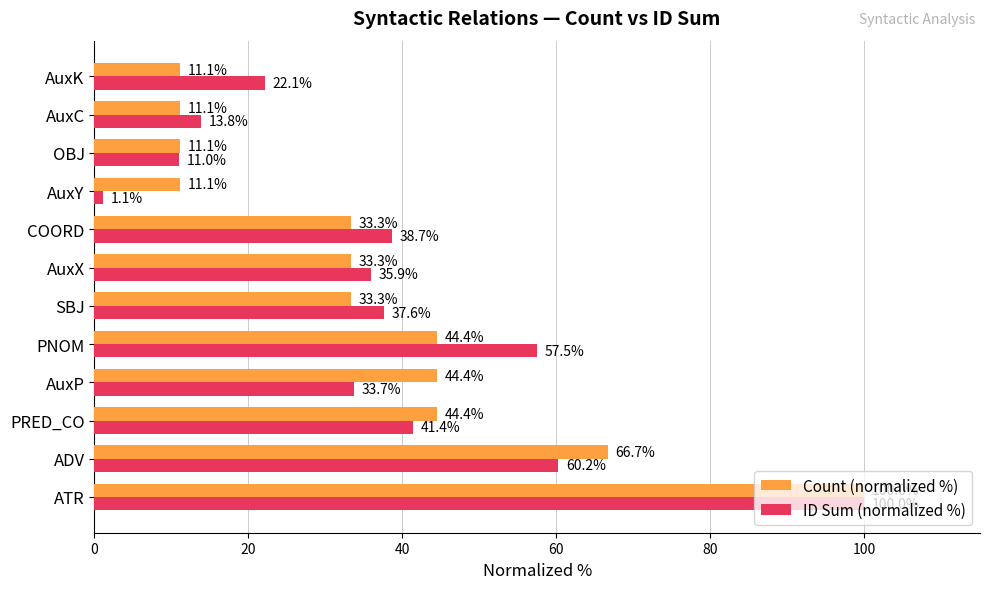

What is the spread (max minus min) of values at AuxK?

11.0